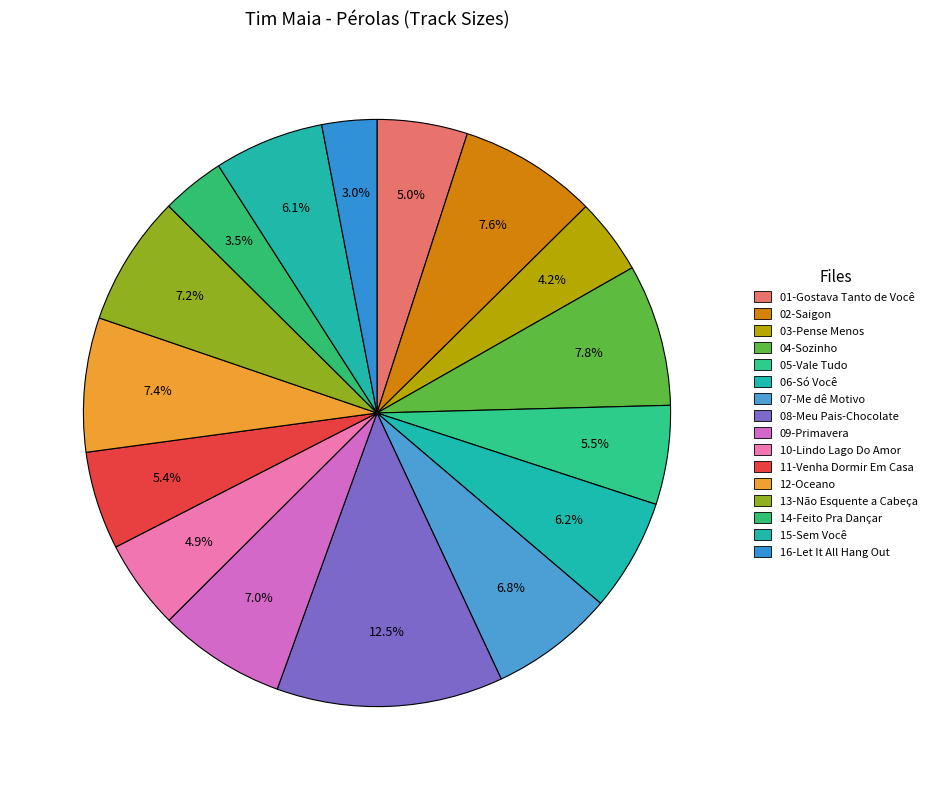

Which has a higher value, 11-Venha Dormir Em Casa or 08-Meu Pais-Chocolate?

08-Meu Pais-Chocolate